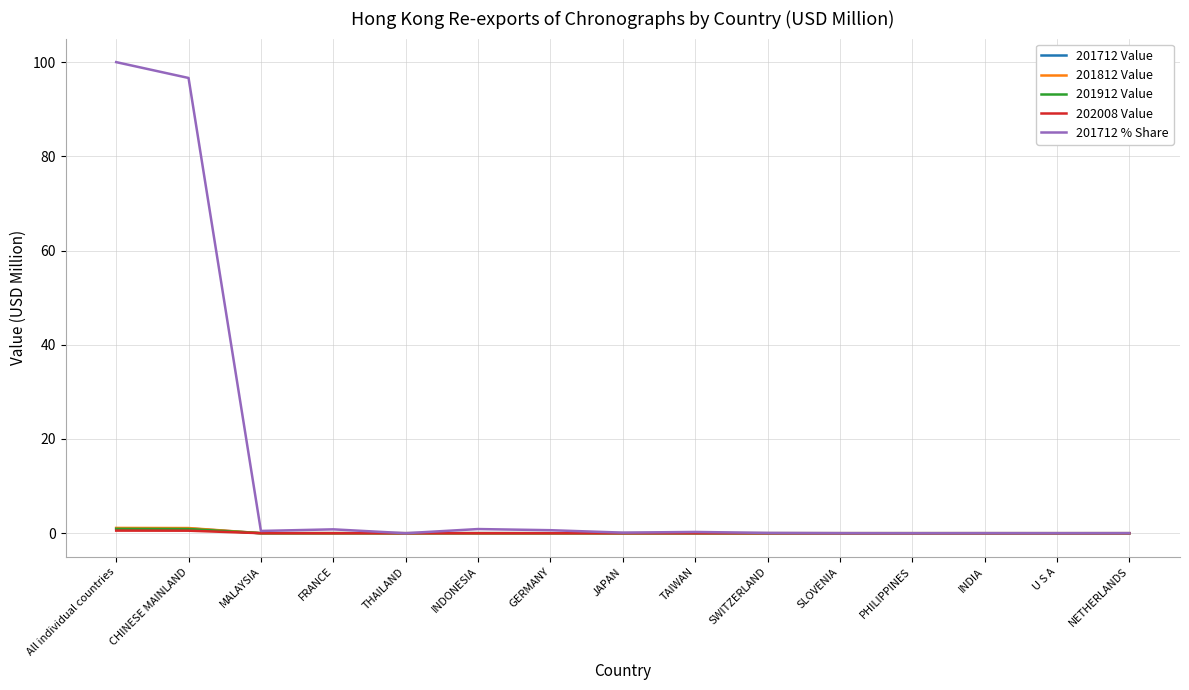

Which series has the largest total across all categories?

201712 % Share